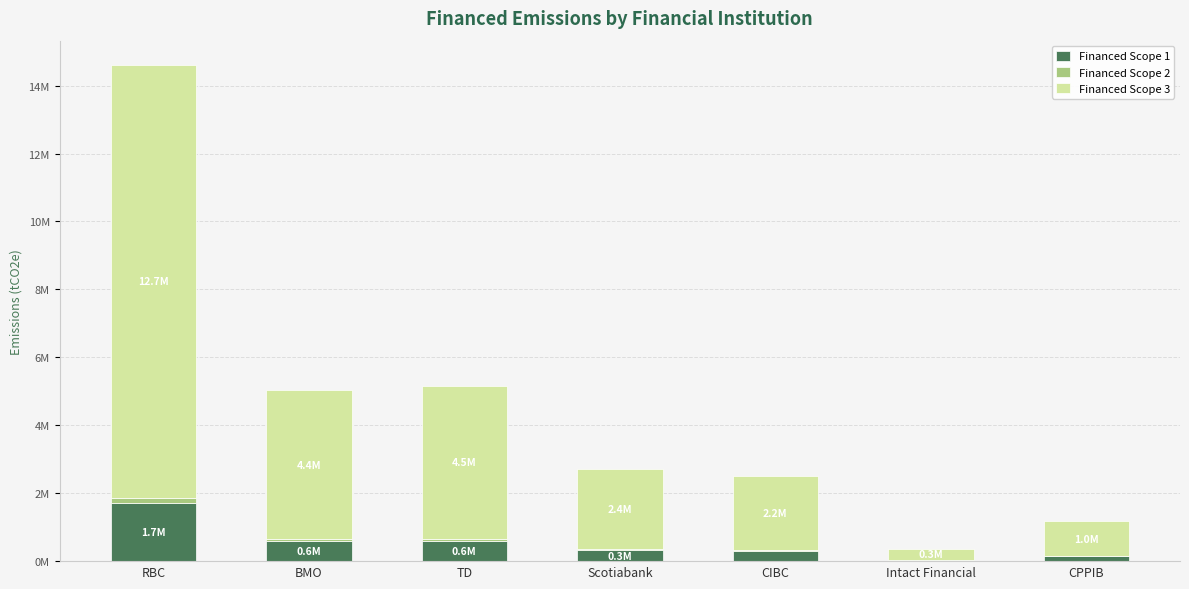

Does the chart contain stacked bars?

Yes